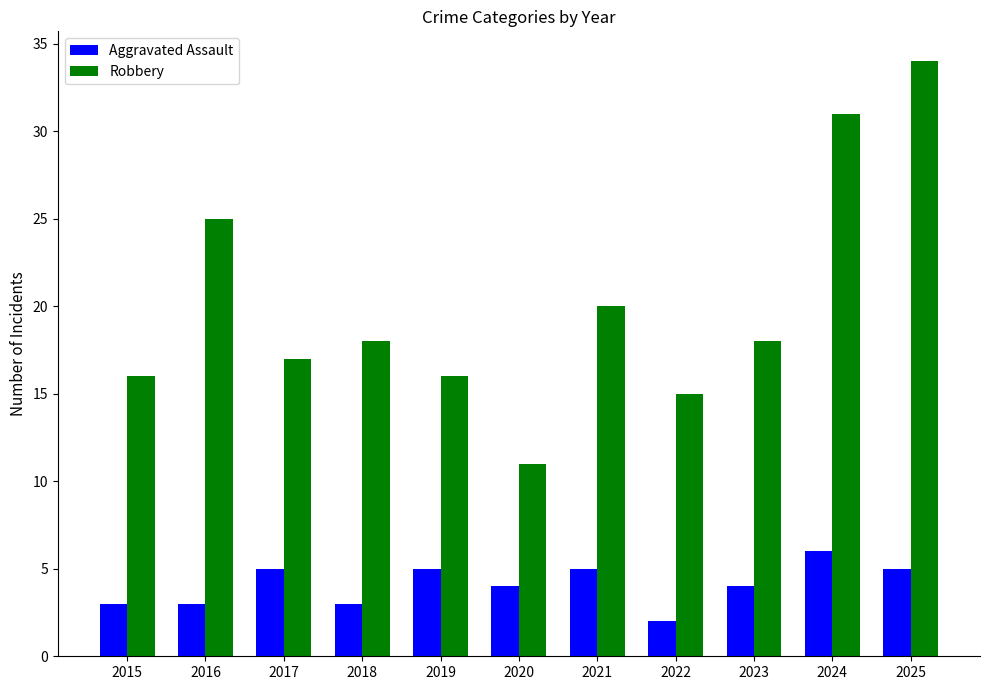

What is the value of the Aggravated Assault bar at the 8th from the left?

2